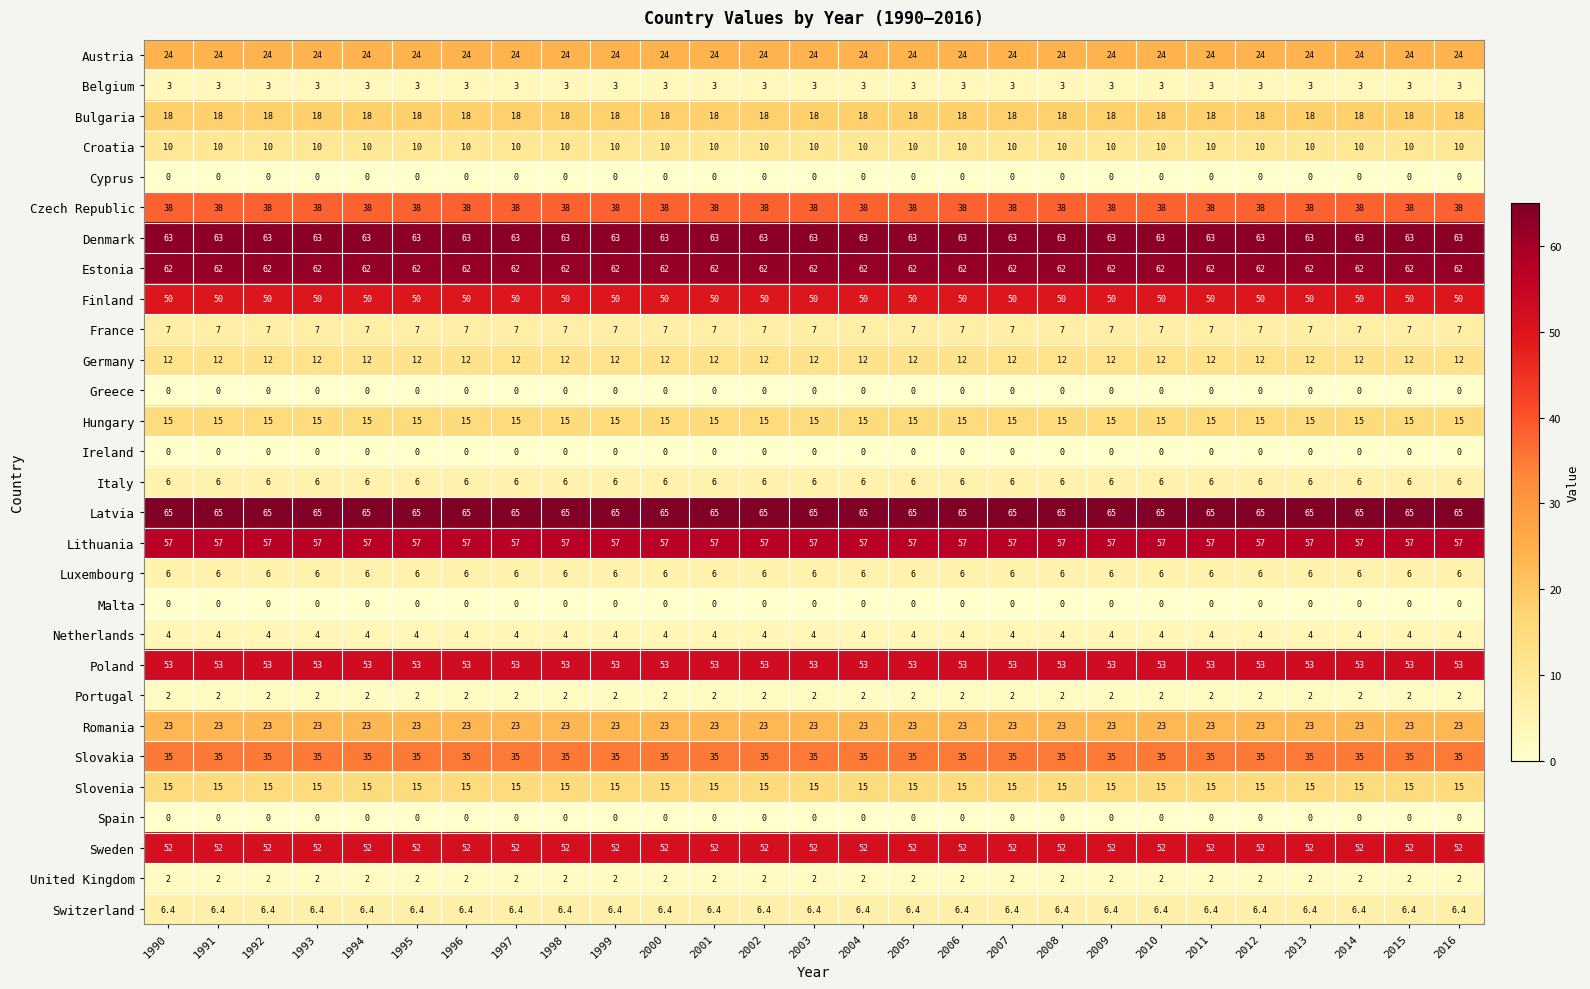

True or false: Portugal has a value of 0.4 at 2016.

False